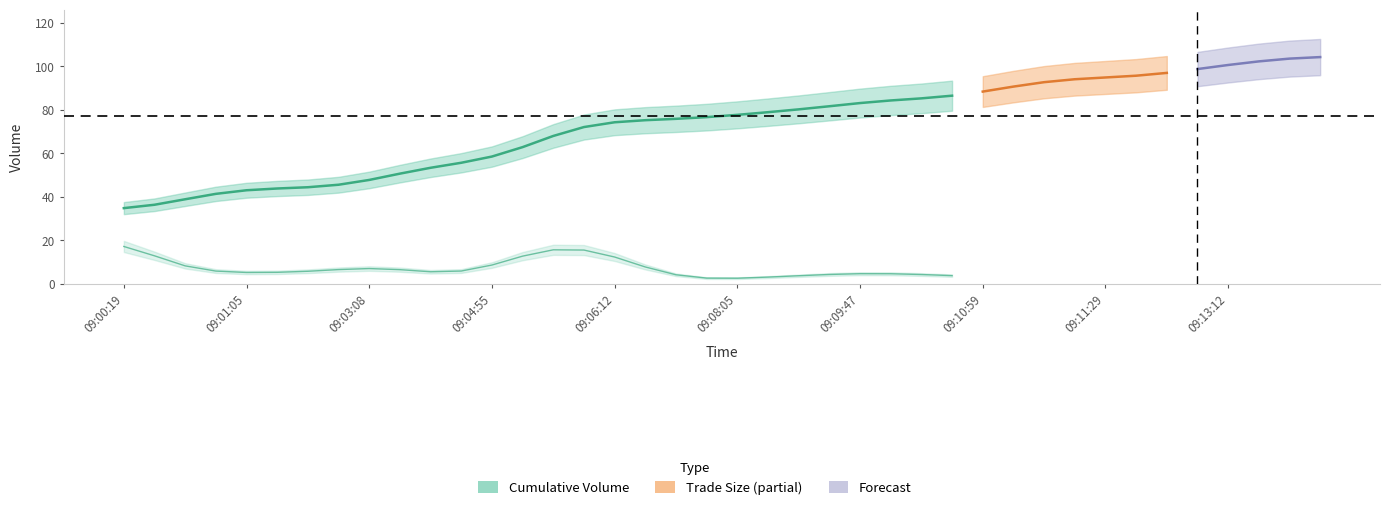

What position from the left is 27?

28